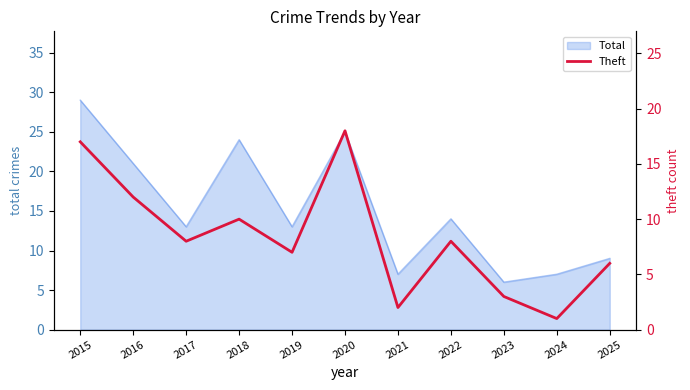

The Total series shows 7 at 2017. True or false?

False